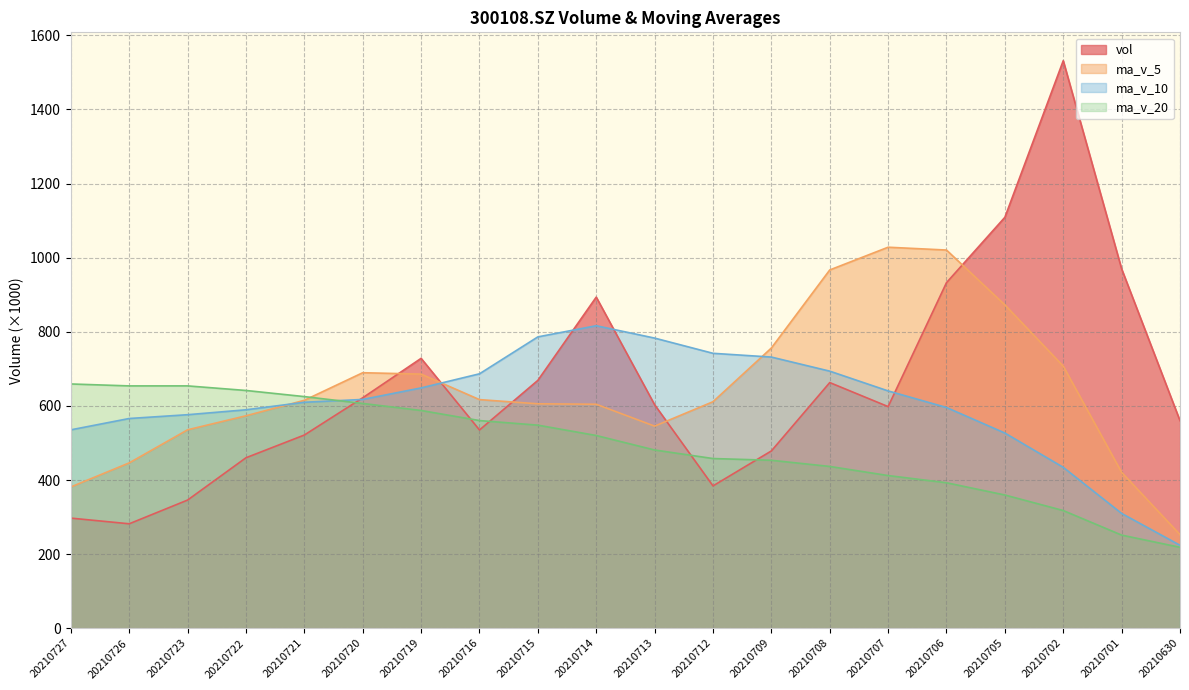

How many data points does each series have?

20